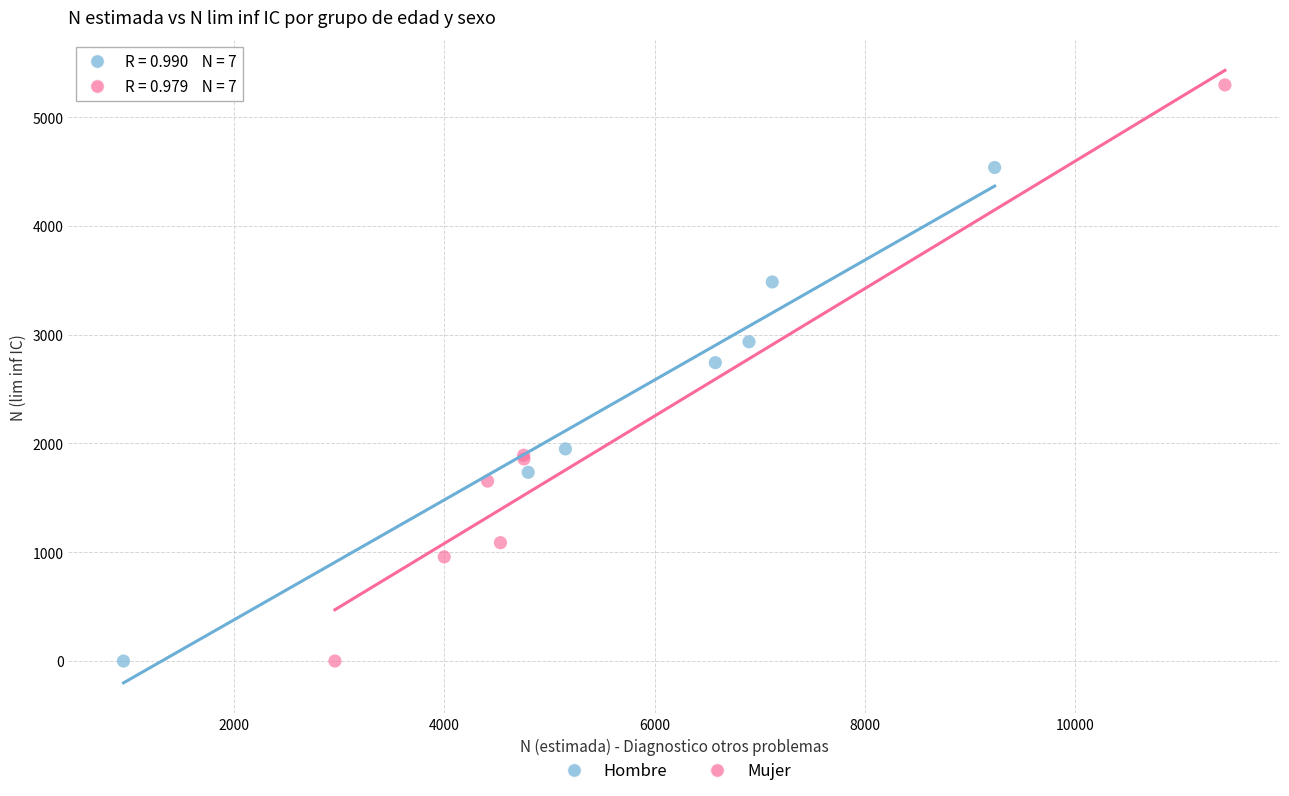

Which series has the widest spread of Y values?

Mujer